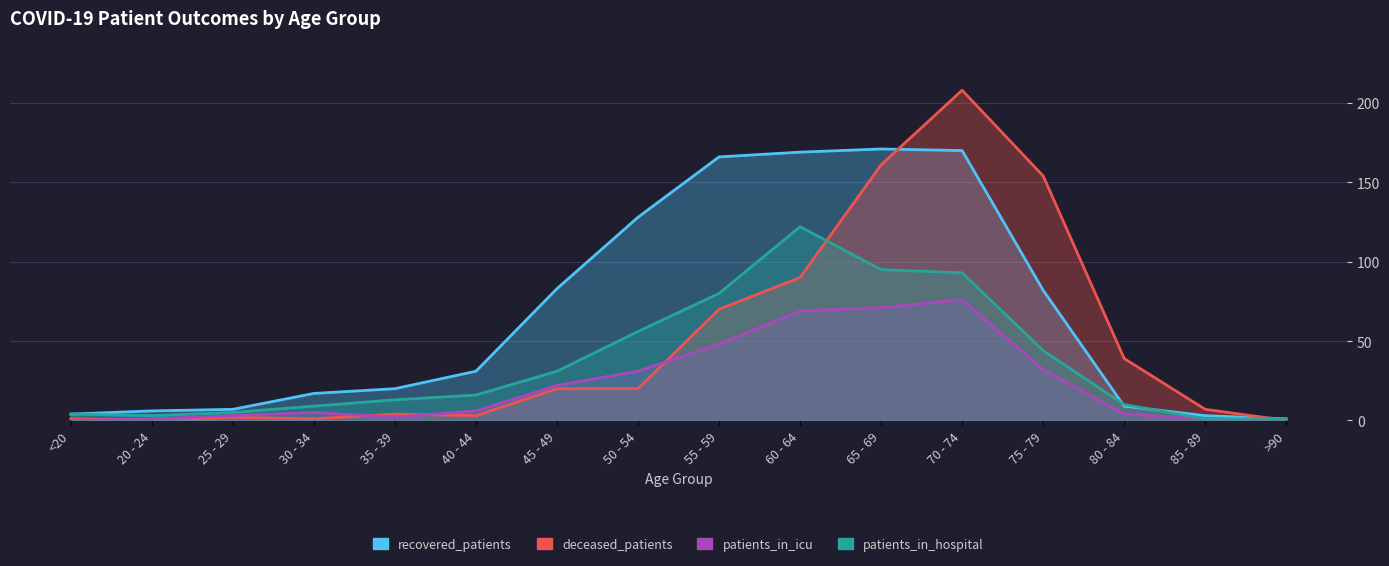

Rank the series at 50 - 54 from highest to lowest value.

recovered_patients, patients_in_hospital, patients_in_icu, deceased_patients